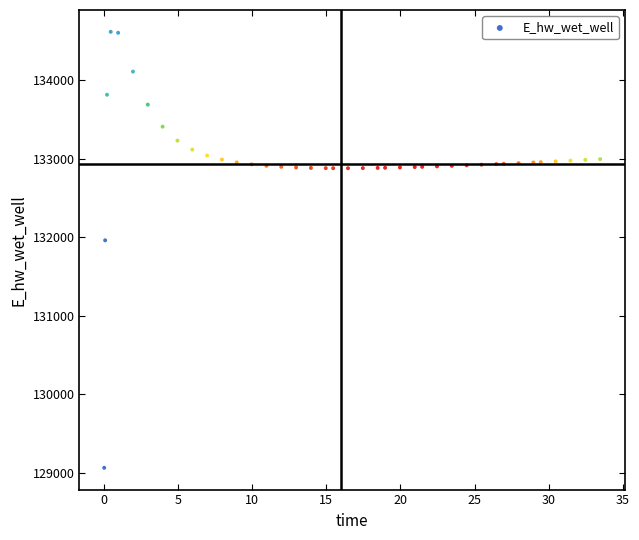

What is the range of X values (max minus min)?

33.4